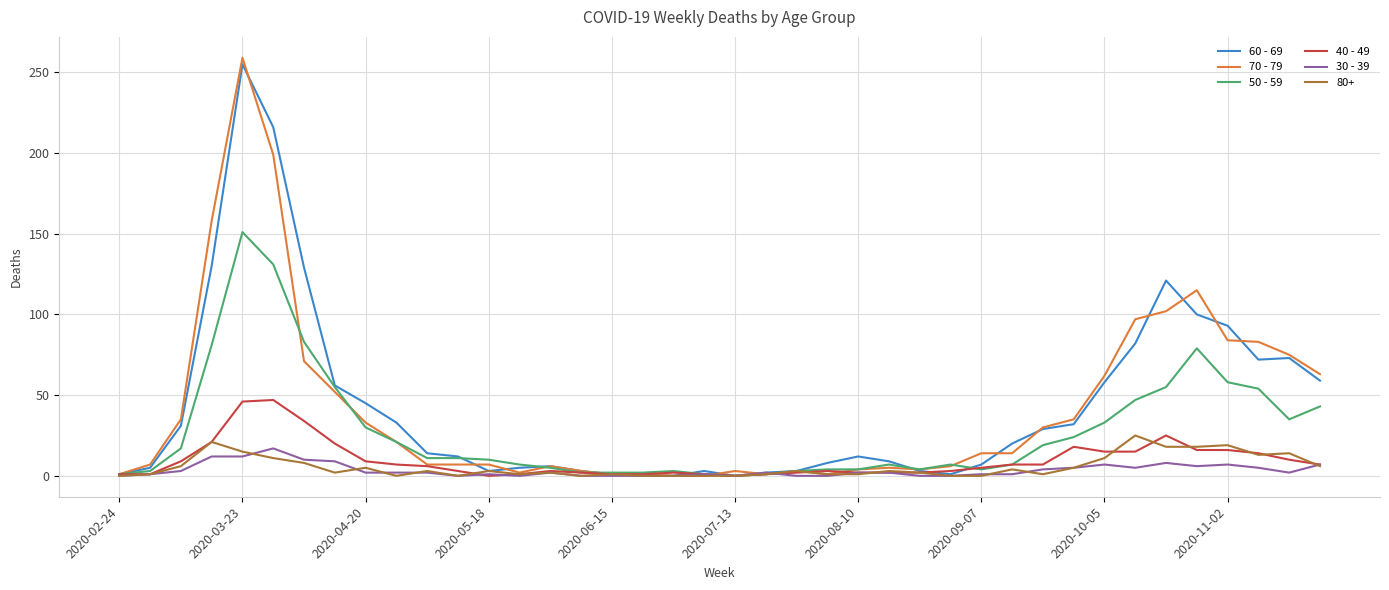

Does the chart have visible grid lines?

Yes